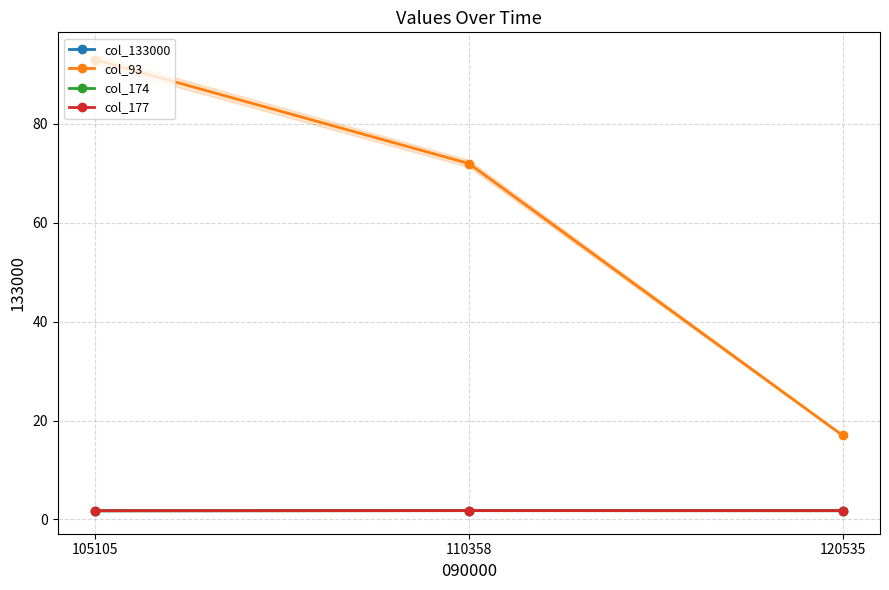

What is the total value across all series at 120535?

22.3